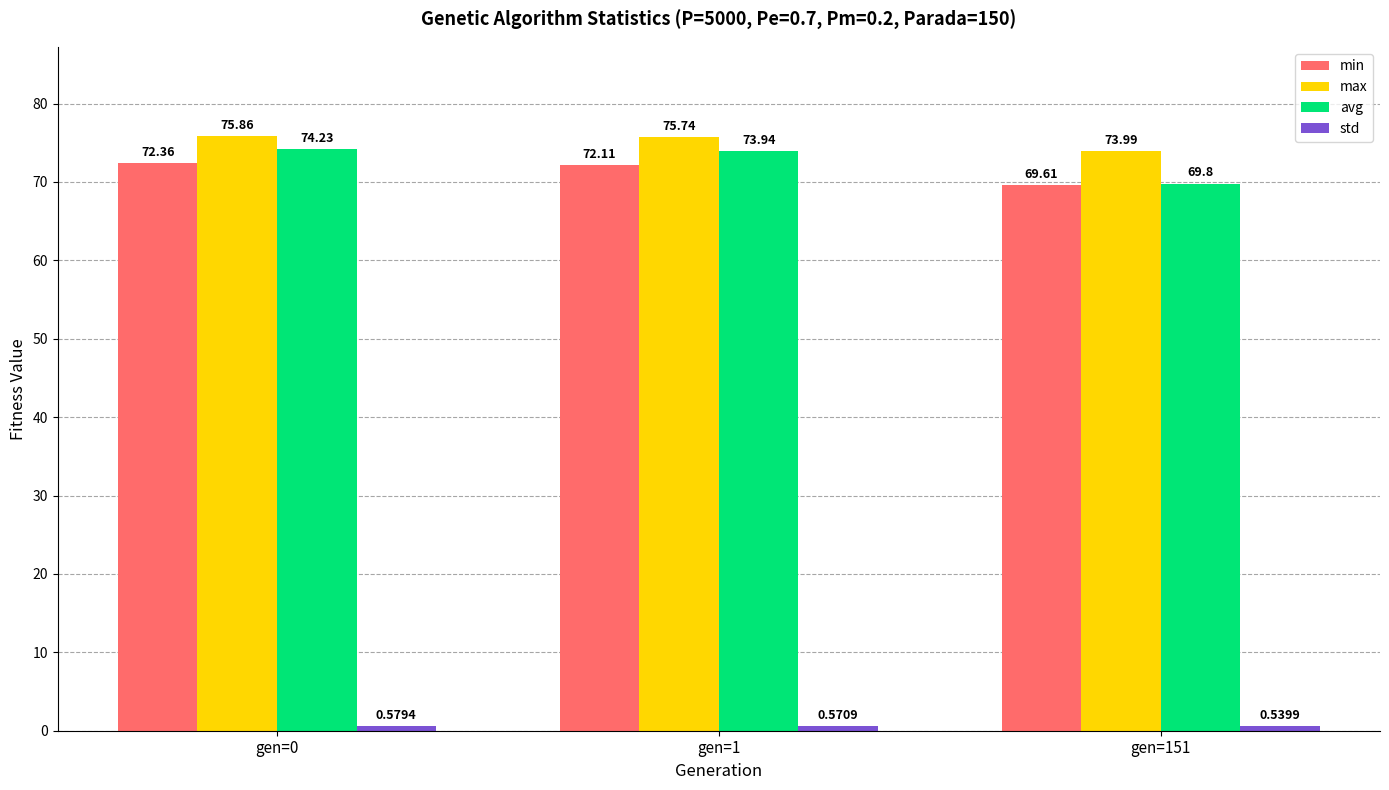

What is the sum of all max values?

225.6